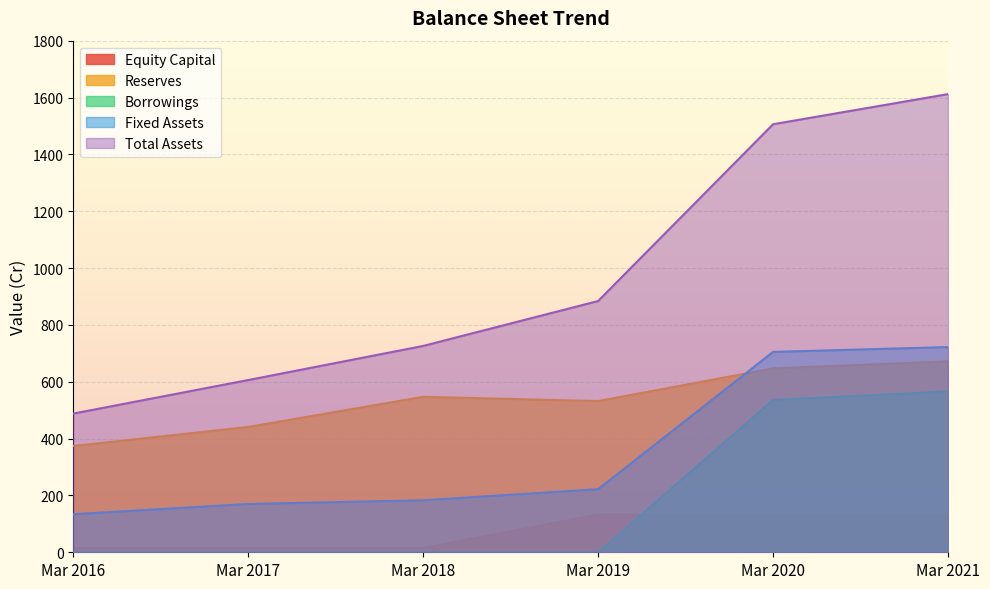

Rank the series at Mar 2021 from highest to lowest value.

Total Assets, Fixed Assets, Reserves, Borrowings, Equity Capital